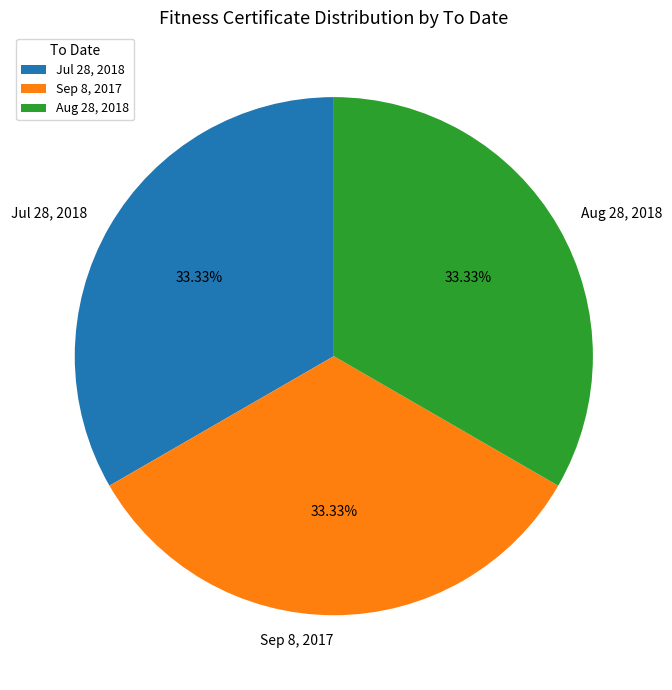

To the nearest percent, what is the average slice percentage?

33%